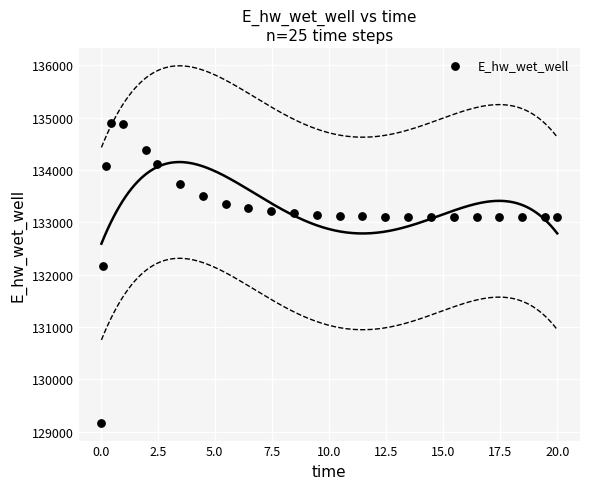

What Y value in the scatter plot is closest to 132037?

132162.5